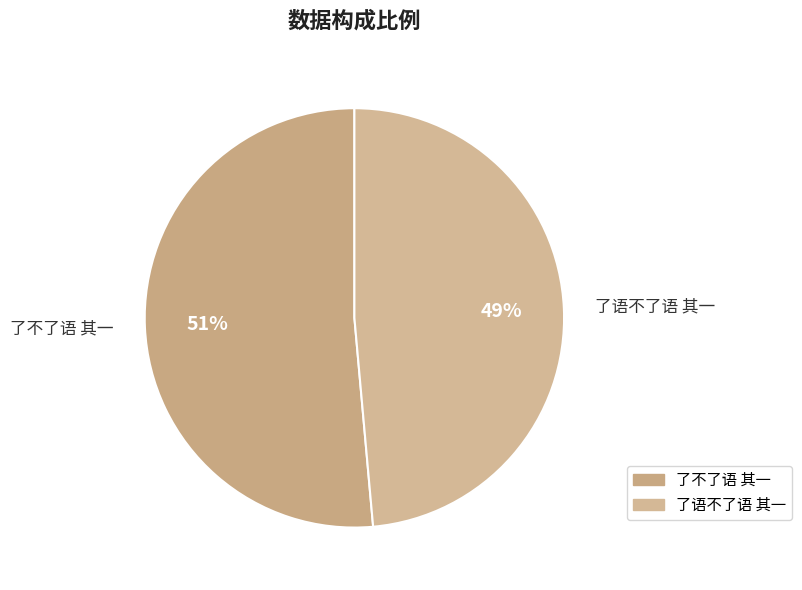

Between 了不了语 其一 and 了语不了语 其一, which is larger?

了不了语 其一